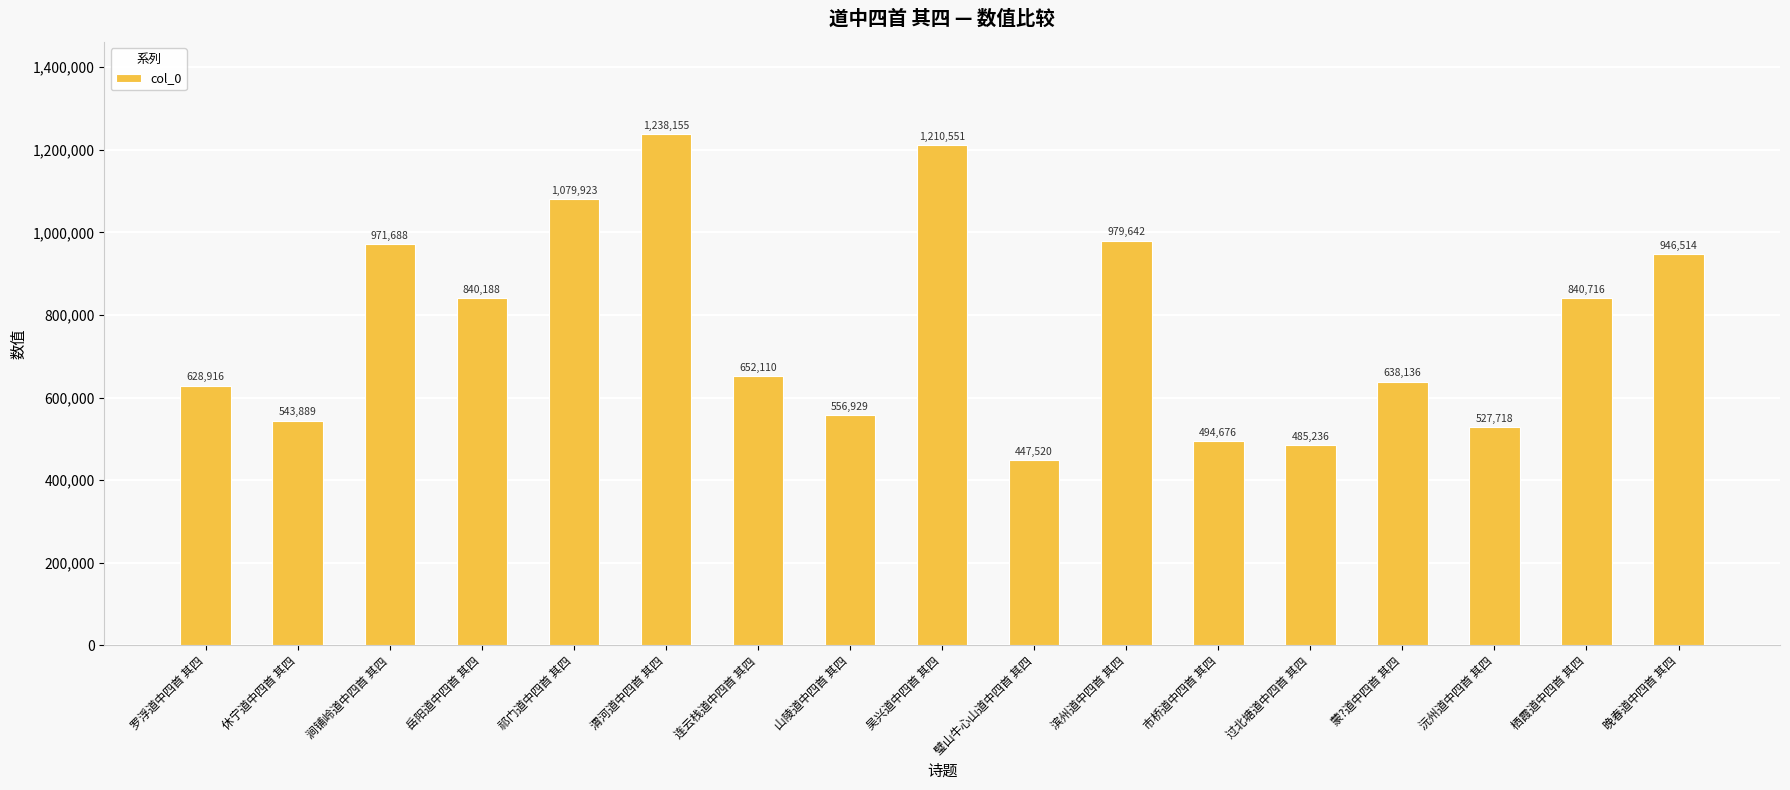

What is the greatest value displayed?

1238155